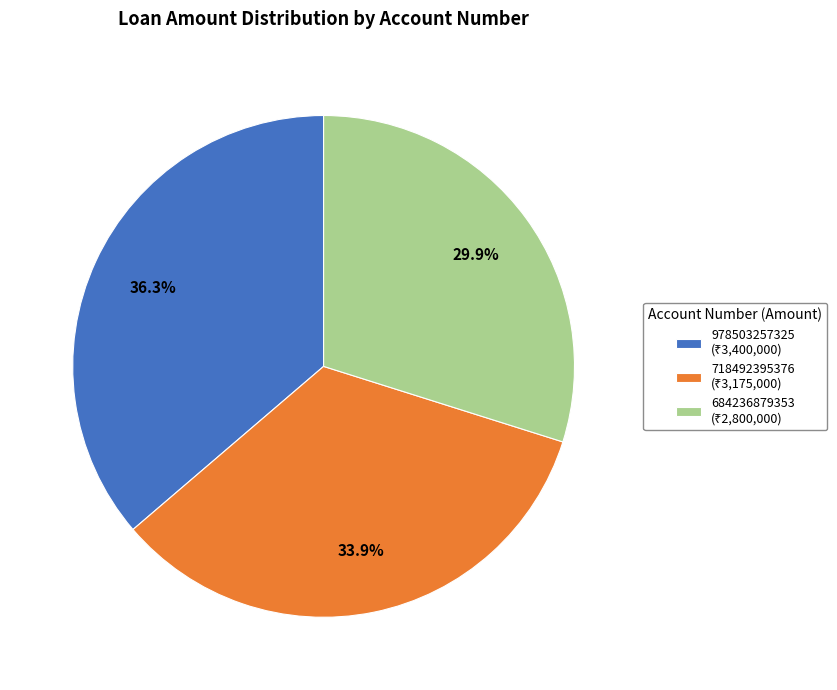

True or false: 978503257325 accounts for 50% of the total.

False